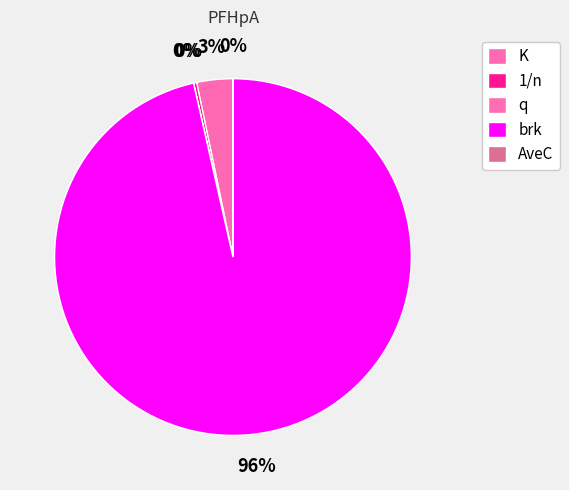

Count the number of slices in the pie.

5